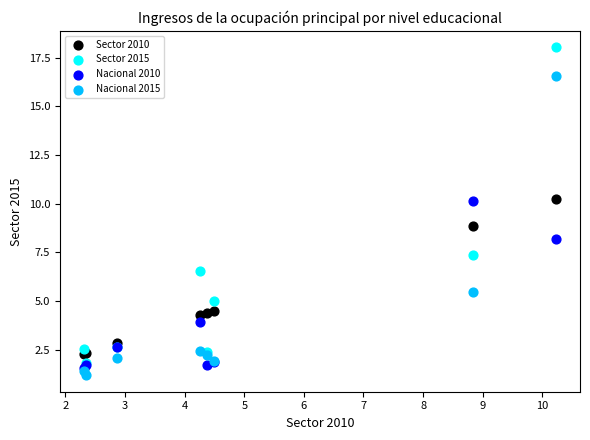

What are all the series names shown in the legend?

Sector 2010, Sector 2015, Nacional 2010, Nacional 2015